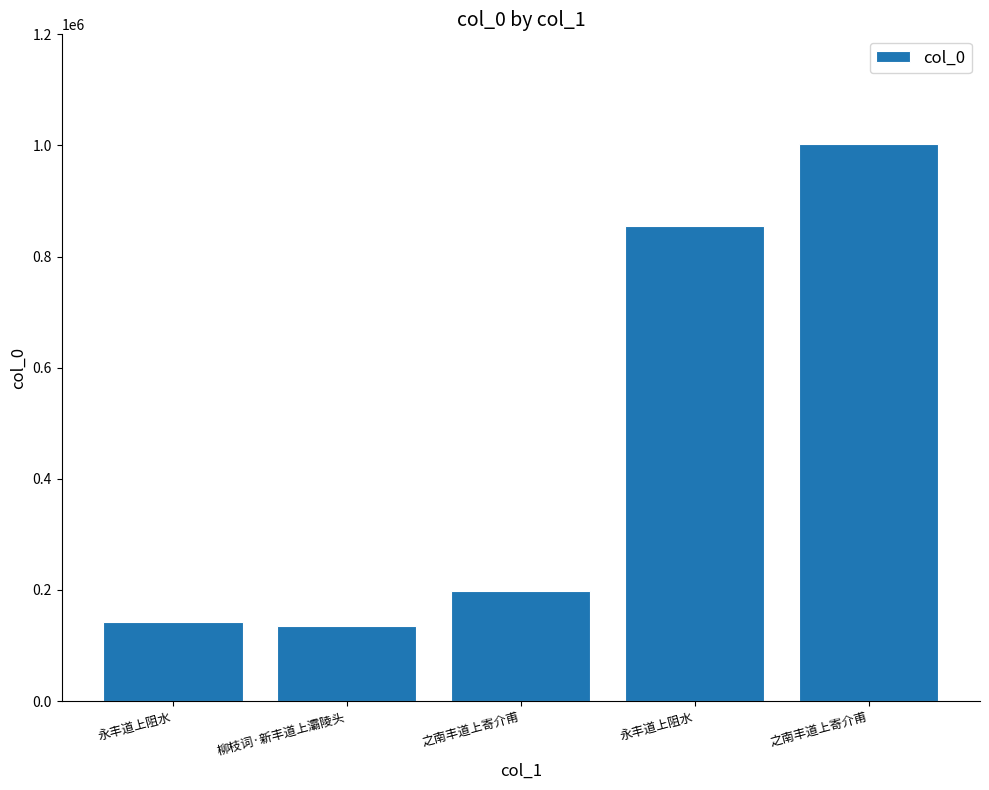

How many series are shown in this chart?

1